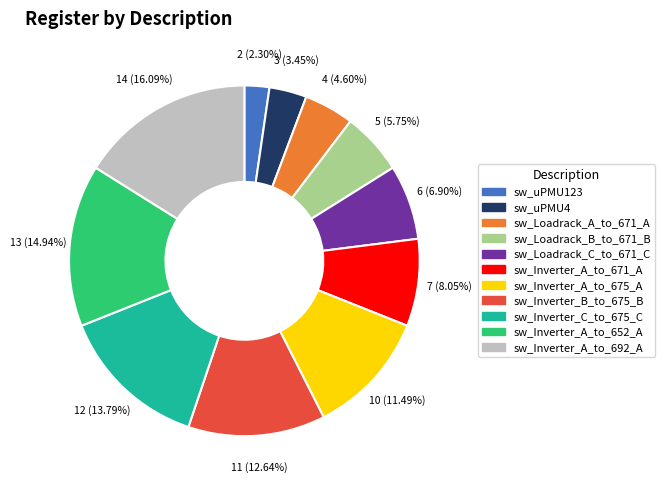

Rank the categories by value from lowest to highest.

sw_uPMU123, sw_uPMU4, sw_Loadrack_A_to_671_A, sw_Loadrack_B_to_671_B, sw_Loadrack_C_to_671_C, sw_Inverter_A_to_671_A, sw_Inverter_A_to_675_A, sw_Inverter_B_to_675_B, sw_Inverter_C_to_675_C, sw_Inverter_A_to_652_A, sw_Inverter_A_to_692_A